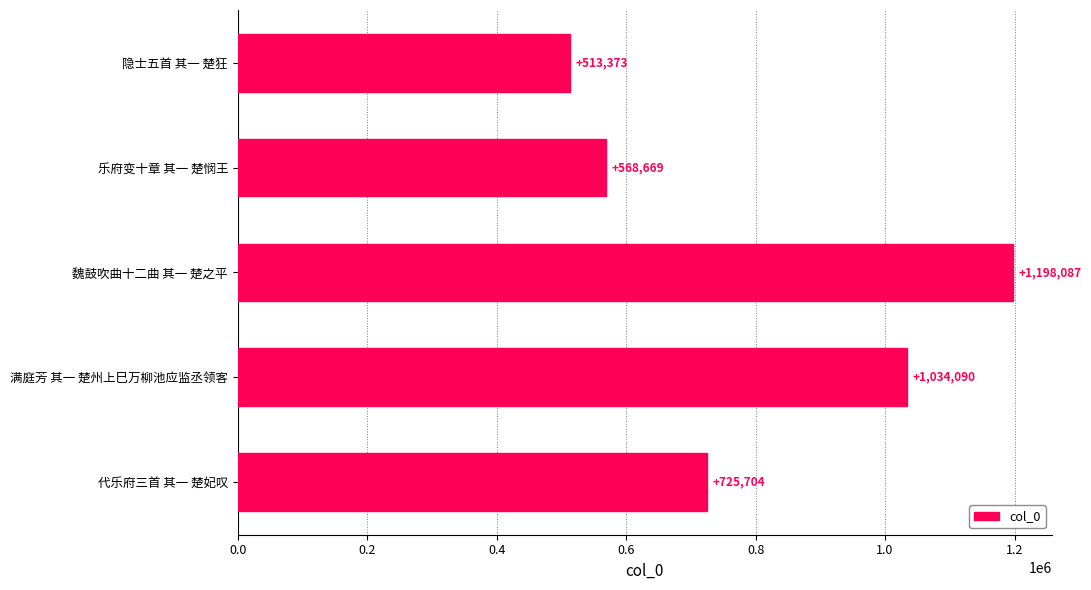

Reading top to bottom, what are all the values shown in this chart?

隐士五首 其一 楚狂=513373	乐府变十章 其一 楚悯王=568669	魏鼓吹曲十二曲 其一 楚之平=1198087	满庭芳 其一 楚州上巳万柳池应监丞领客=1034090	代乐府三首 其一 楚妃叹=725704